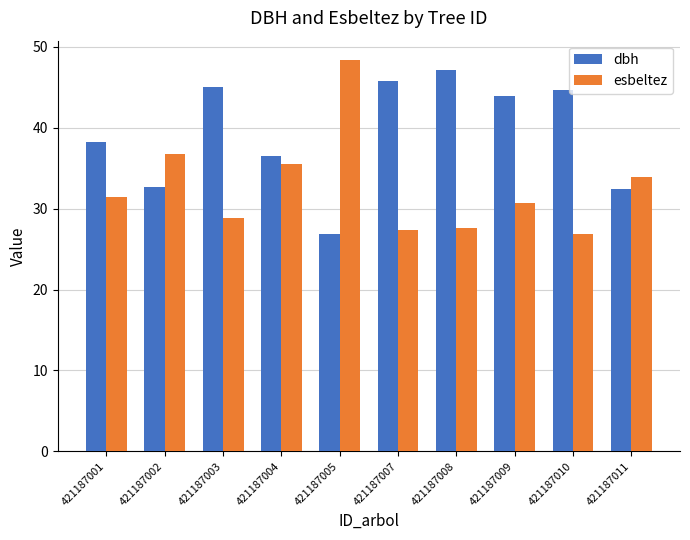

Rank the series at 421187008 from lowest to highest value.

esbeltez, dbh